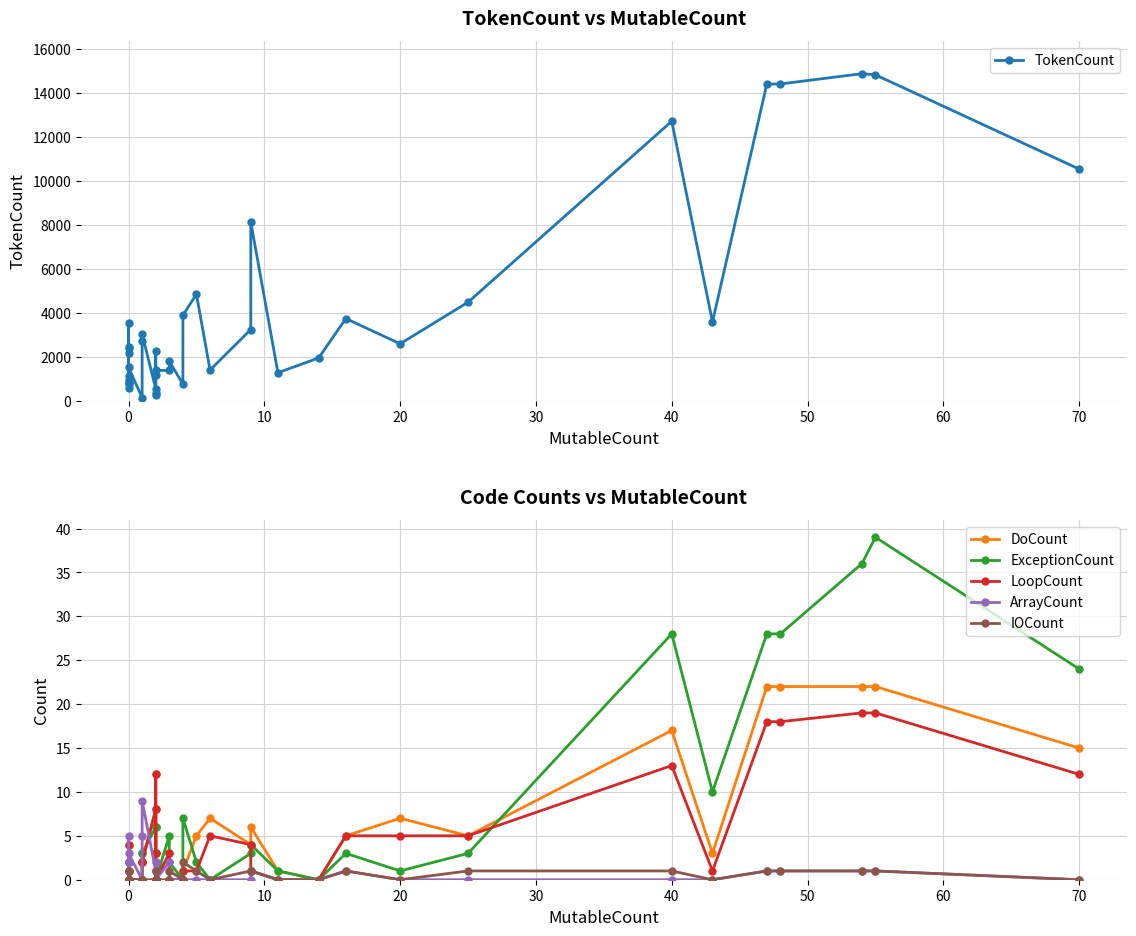

How many values in the TokenCount series exceed 2241?

19